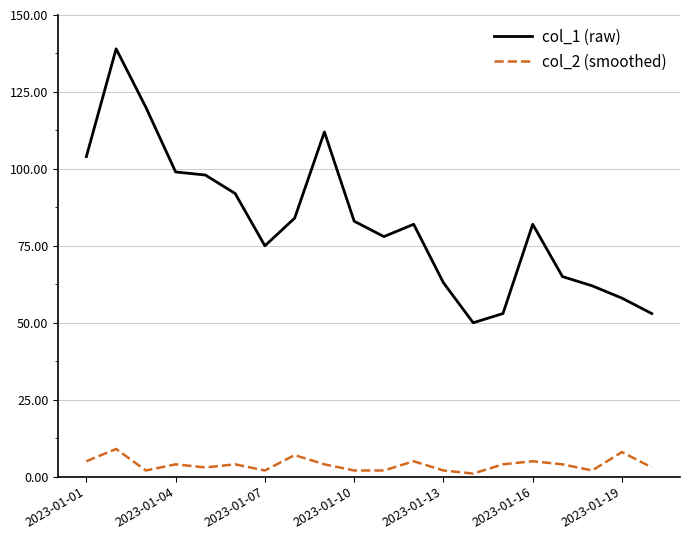

How many lines are shown in the chart?

2